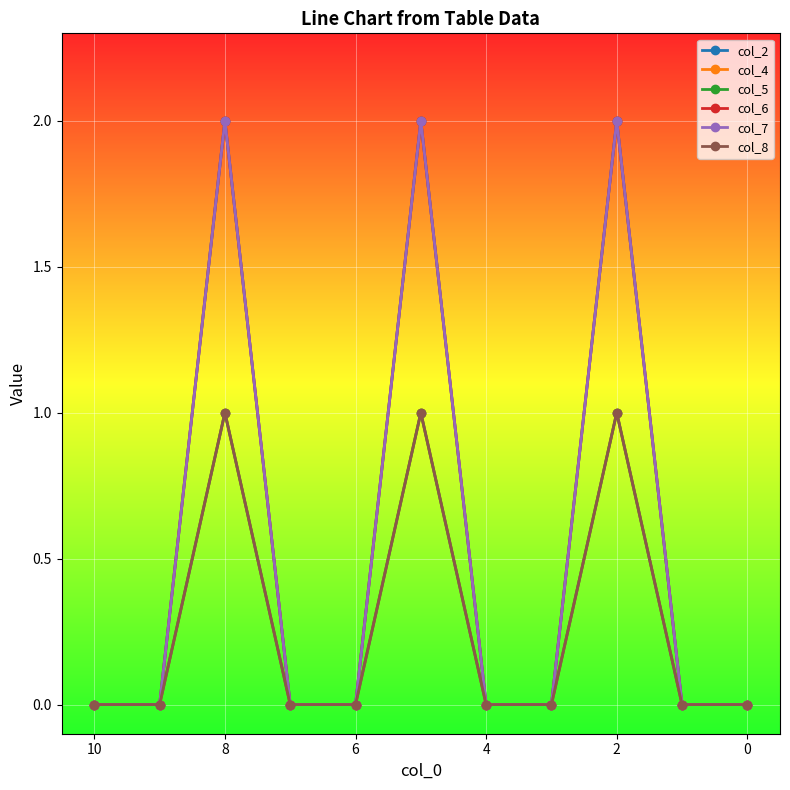

Count the col_7 values in the range 0 to 2.

11